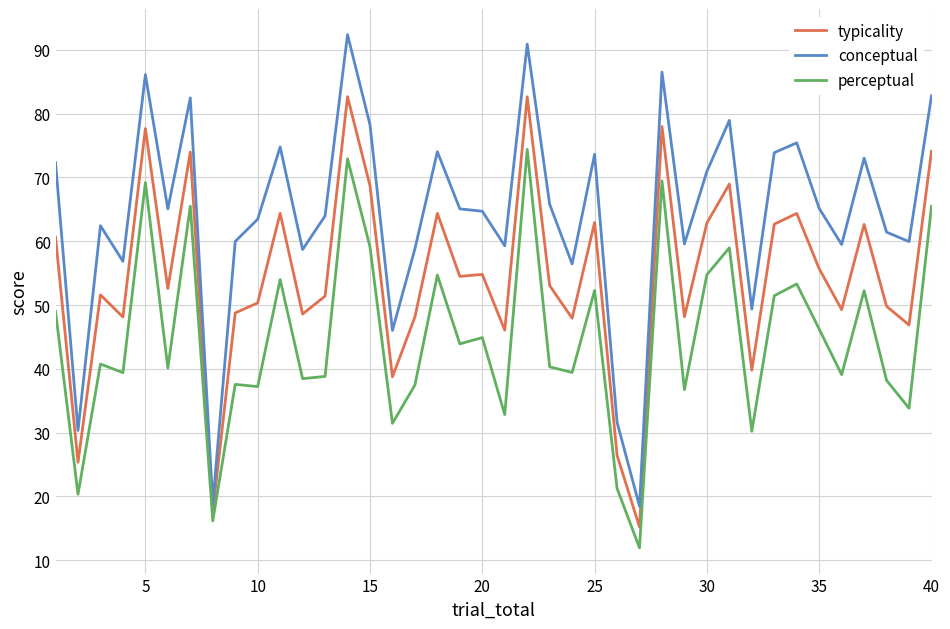

Does the chart have visible grid lines?

Yes